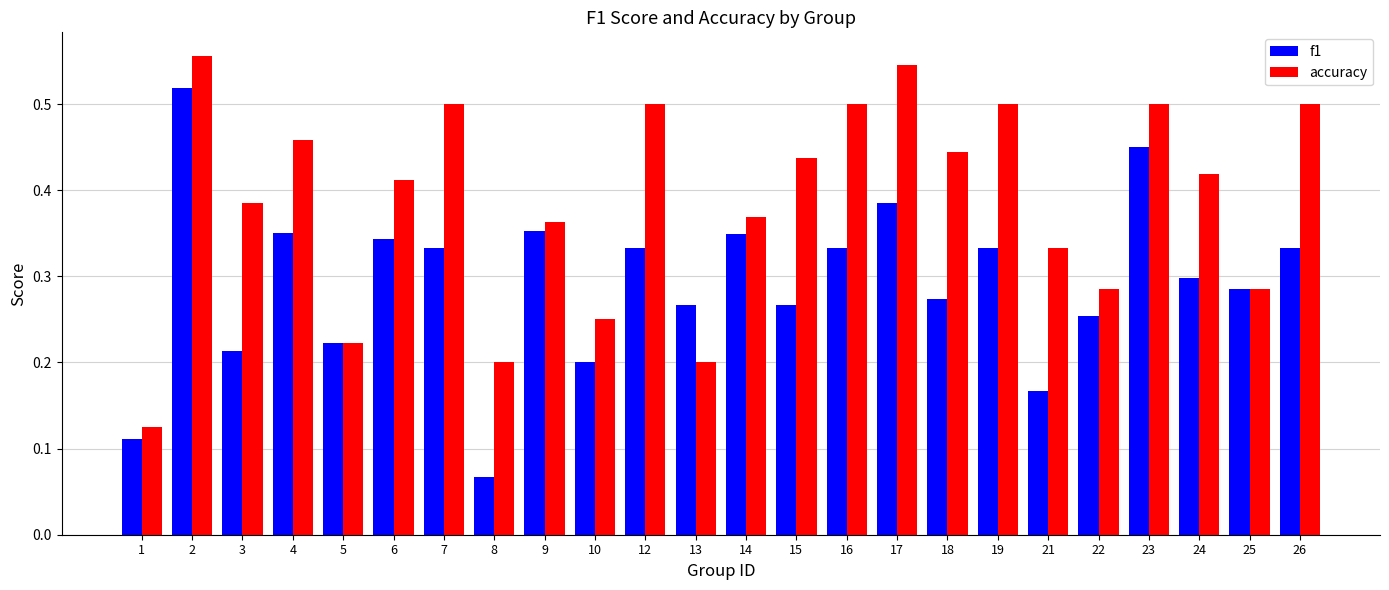

At how many categories does at least one series exceed 0?

24